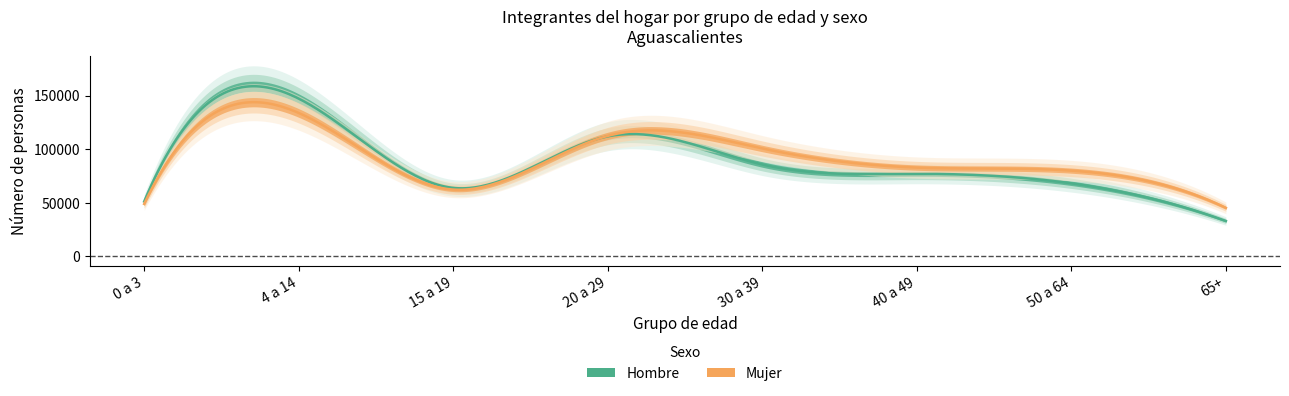

At how many categories does at least one series exceed 72571?

5